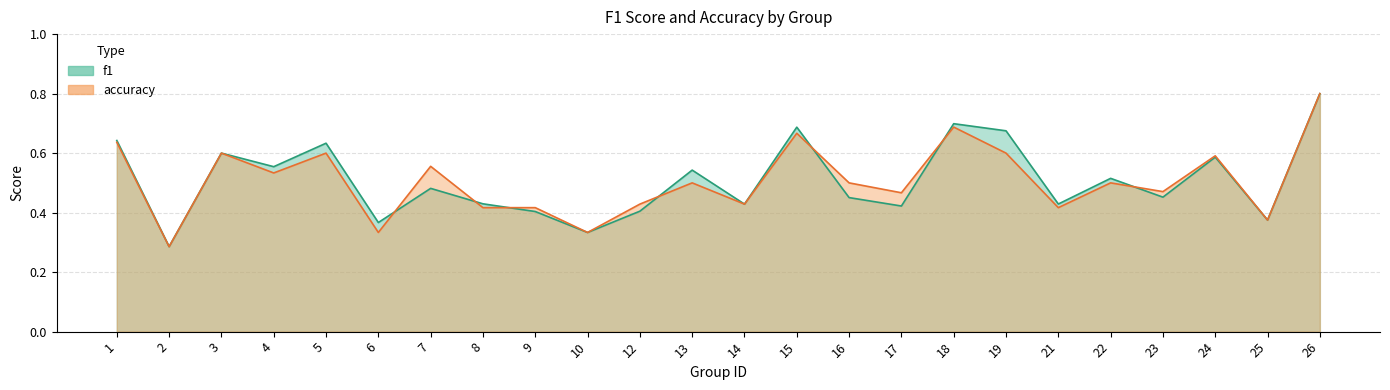

What is the maximum value for accuracy?

0.8